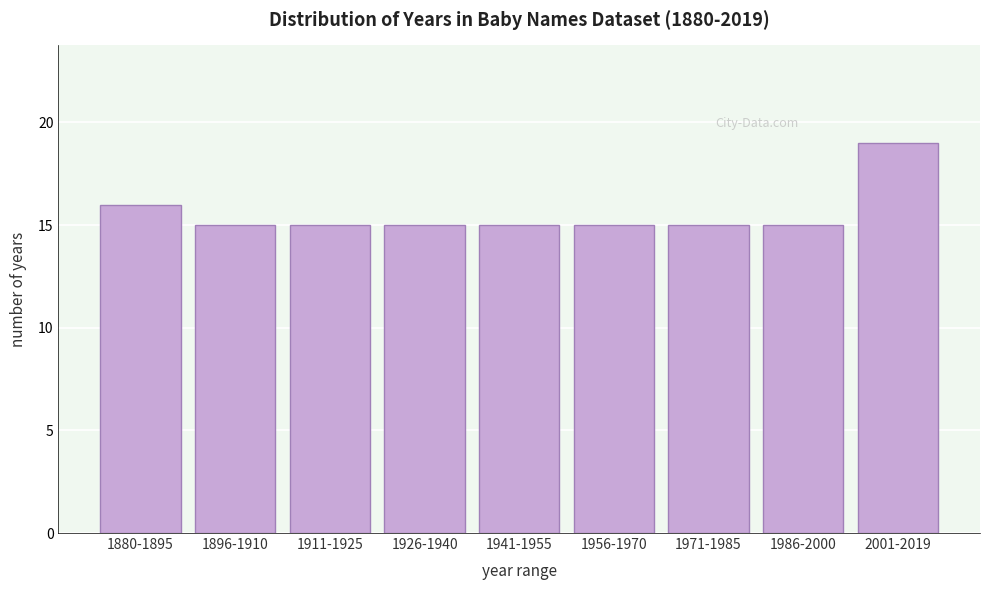

Reading left to right, extract all data points from this chart.

1880-1895=16	1896-1910=15	1911-1925=15	1926-1940=15	1941-1955=15	1956-1970=15	1971-1985=15	1986-2000=15	2001-2019=19